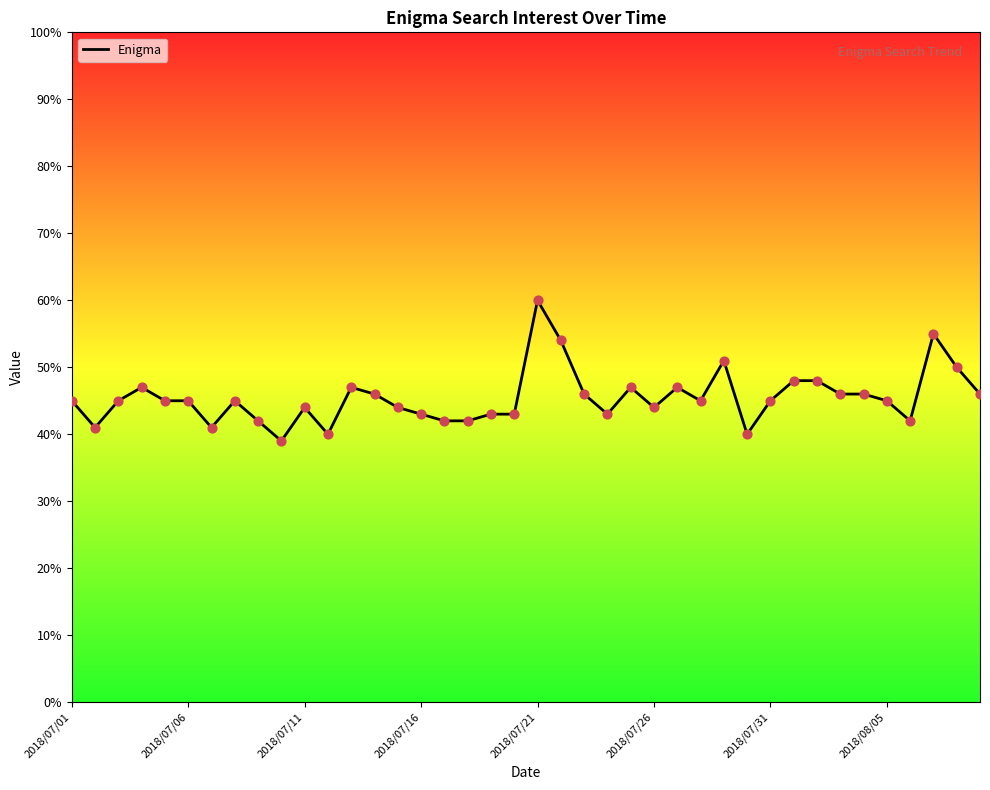

What is the maximum value shown in the chart?

60